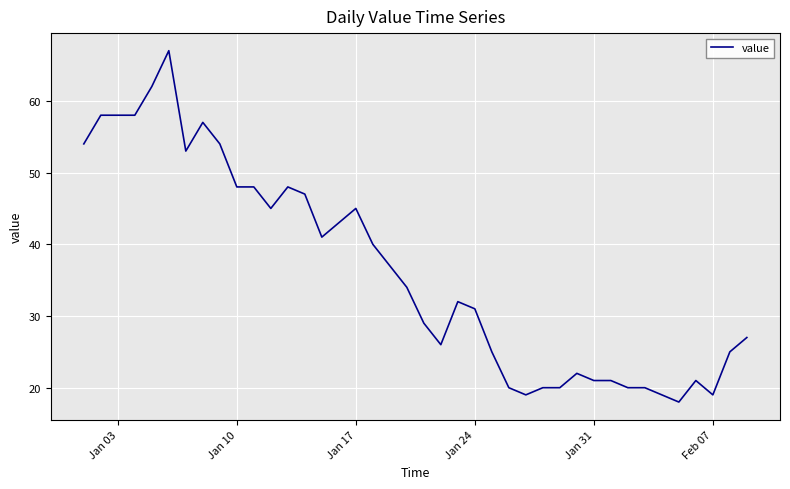

Reading left to right, extract all data points from this chart.

54	58	58	58	62	67	53	57	54	48	48	45	48	47	41	43	45	40	37	34	29	26	32	31	25	20	19	20	20	22	21	21	20	20	19	18	21	19	25	27